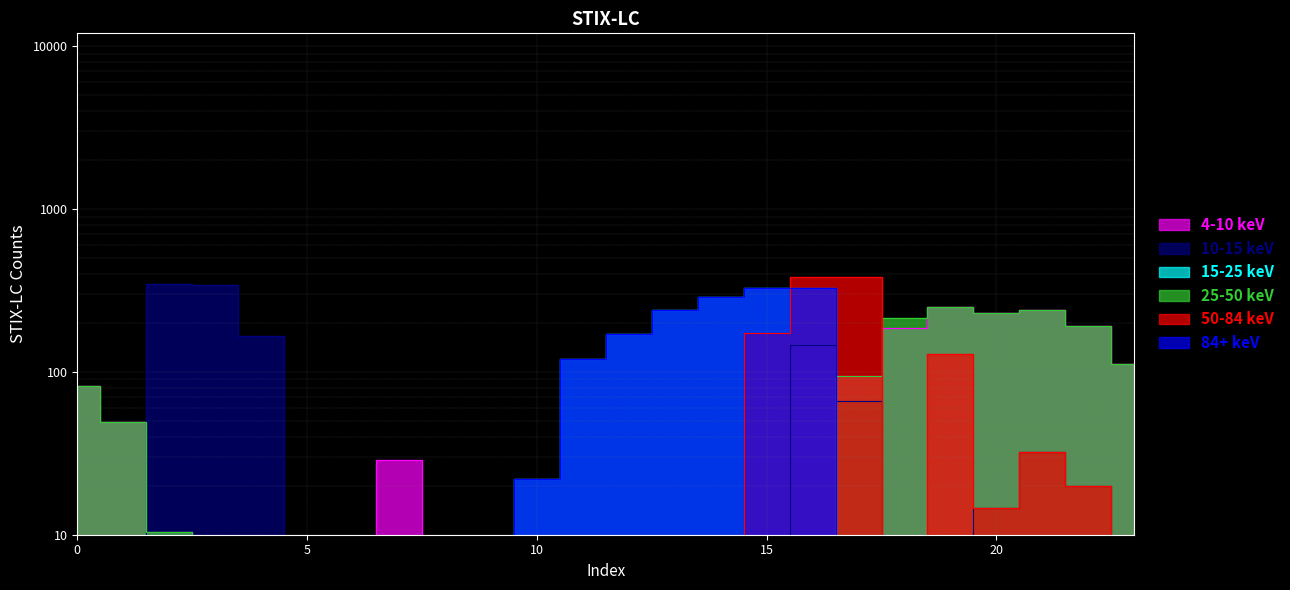

What is the difference between the maximum and second lowest values in the 84+ keV series?

326.5